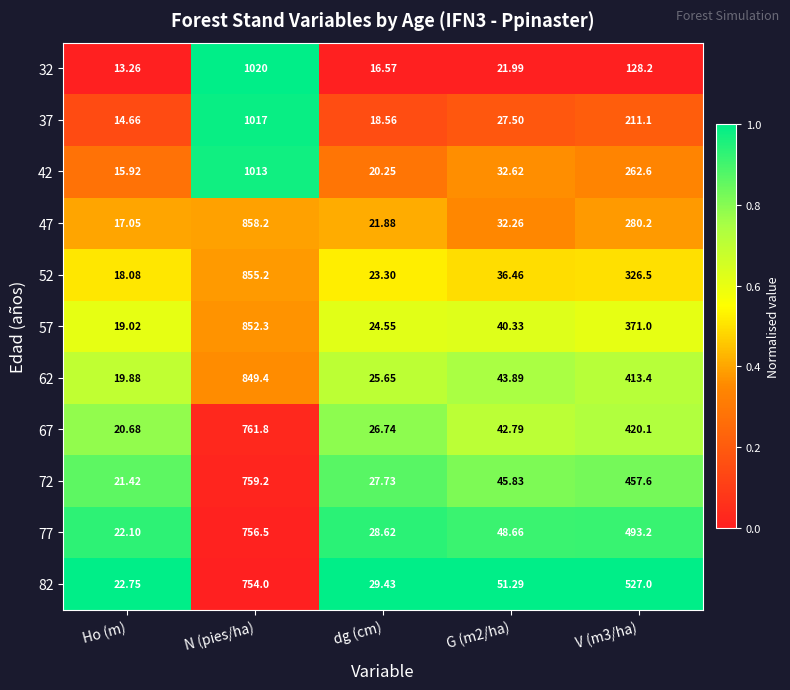

Which category has the highest value in the 47 series?

N (pies/ha)